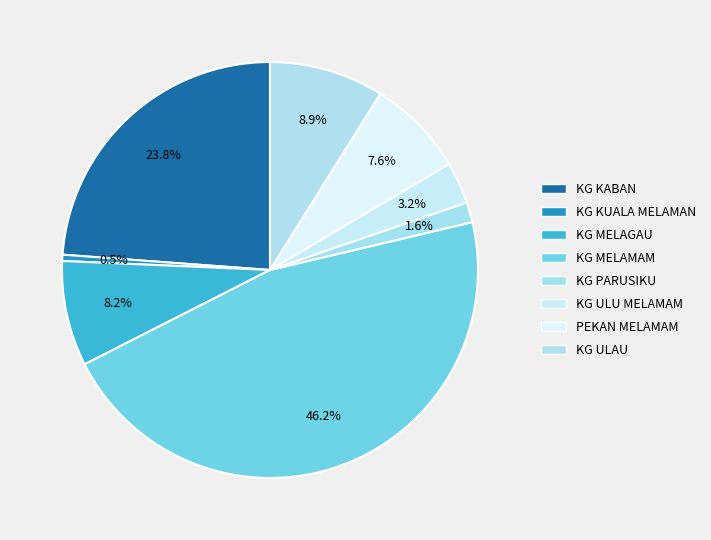

To the nearest percent, what is the difference between the KG PARUSIKU and KG MELAMAM slice percentages?

45%